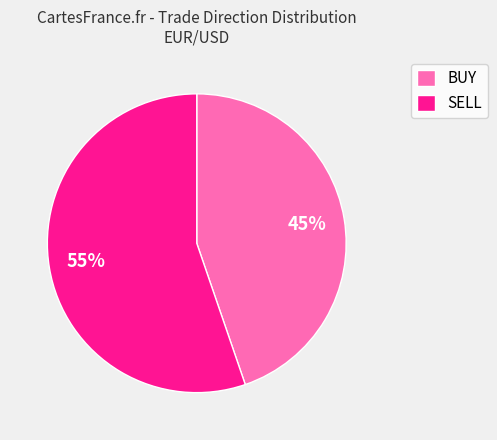

How many segments does this pie chart have?

2